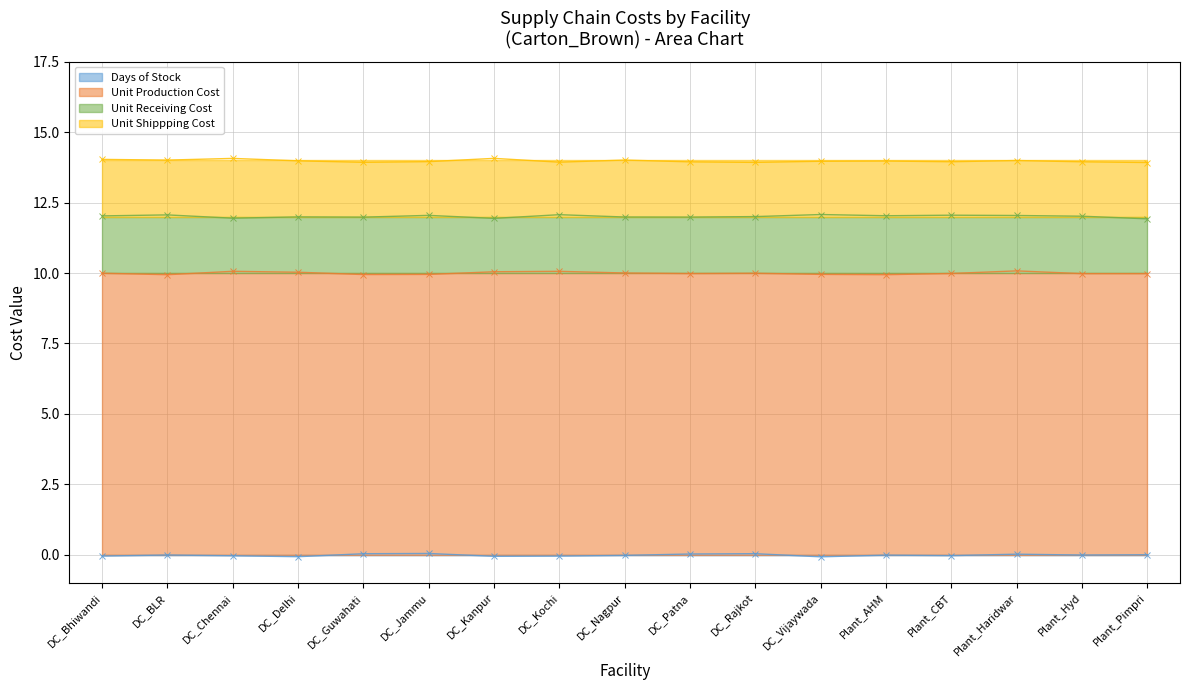

What is the label of the 10th point from the left?

DC_Patna